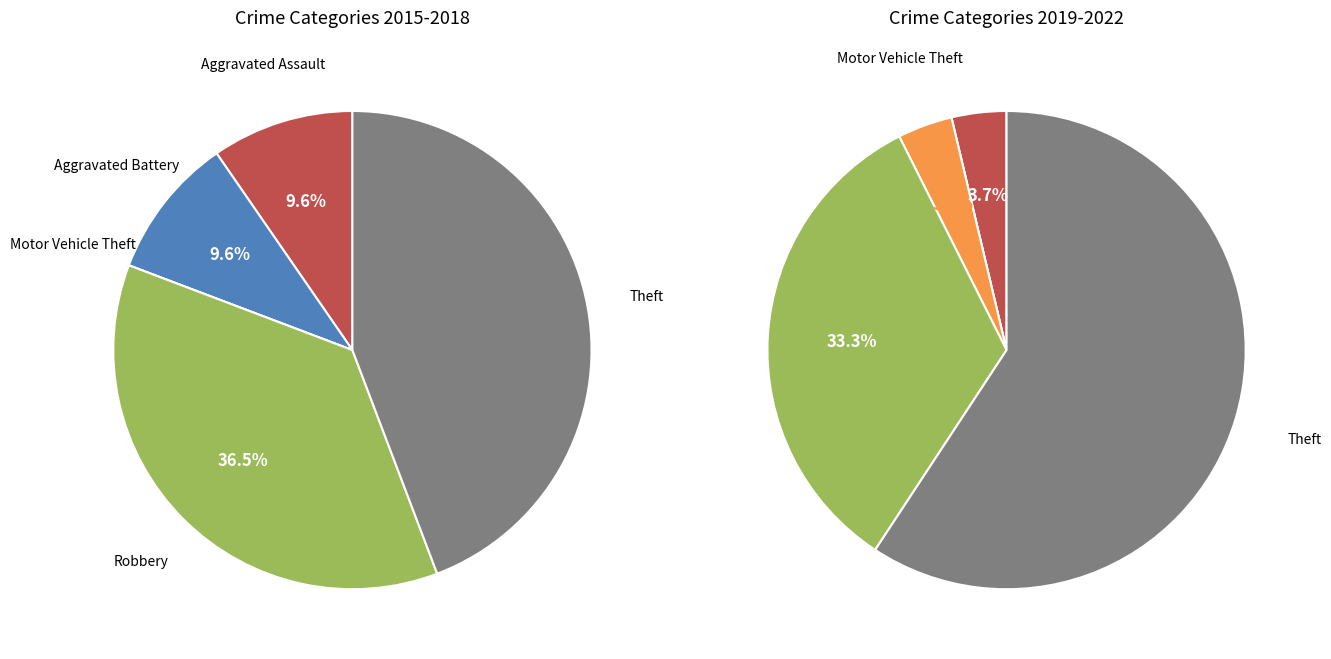

To the nearest percent, what is the difference between the 4 and 3 slice percentages?

26%